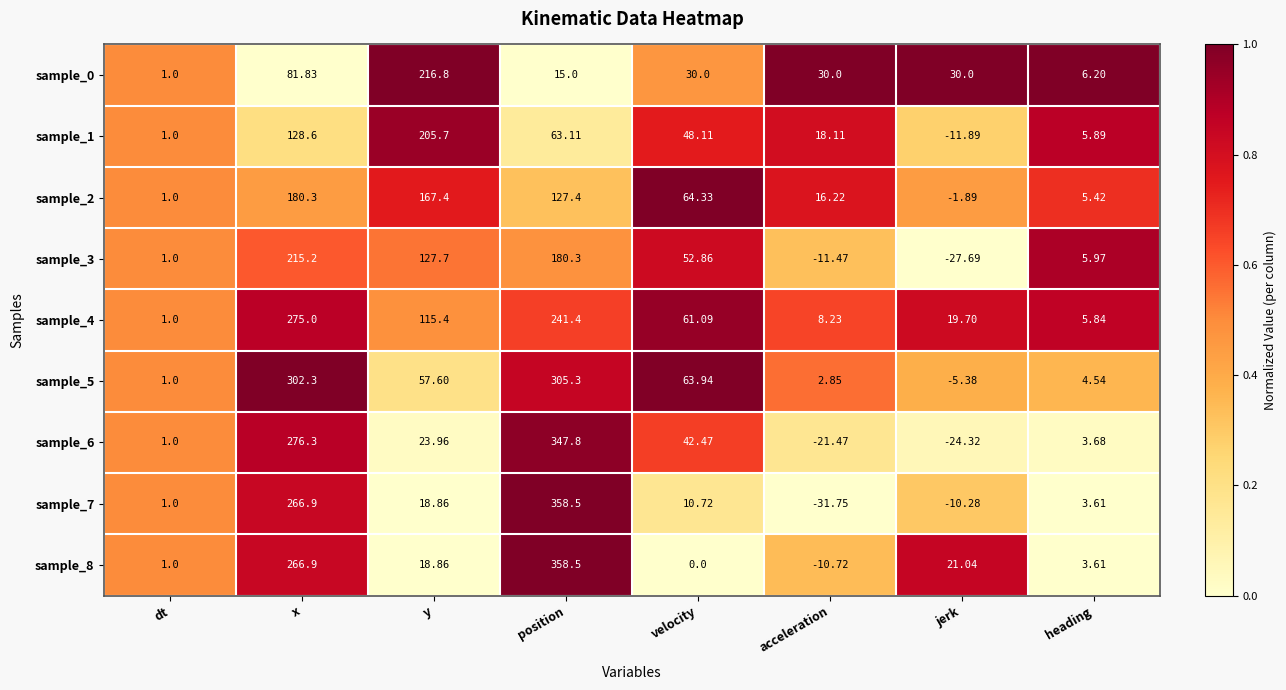

At how many categories does at least one series exceed 0?

8